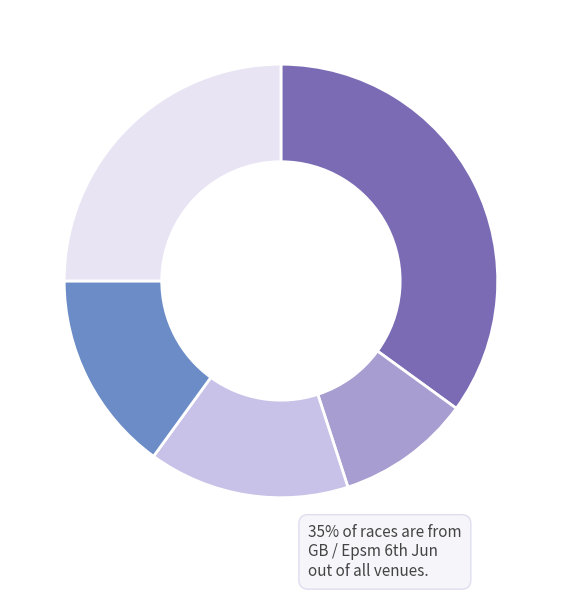

Does any single category account for the majority?

No